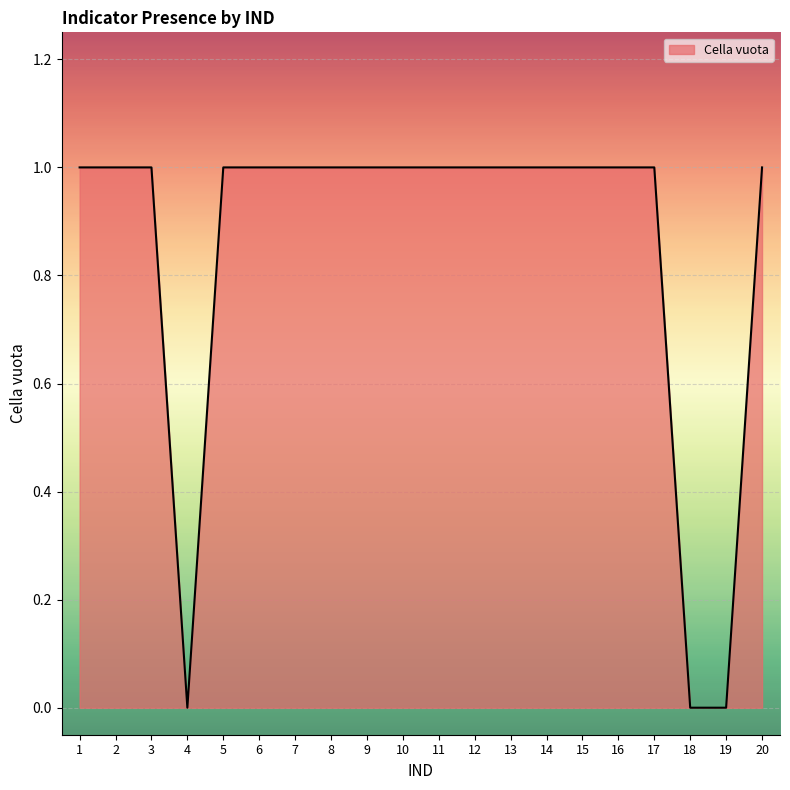

Reading left to right, list all the values displayed in this chart.

1	1	1	0	1	1	1	1	1	1	1	1	1	1	1	1	1	0	0	1